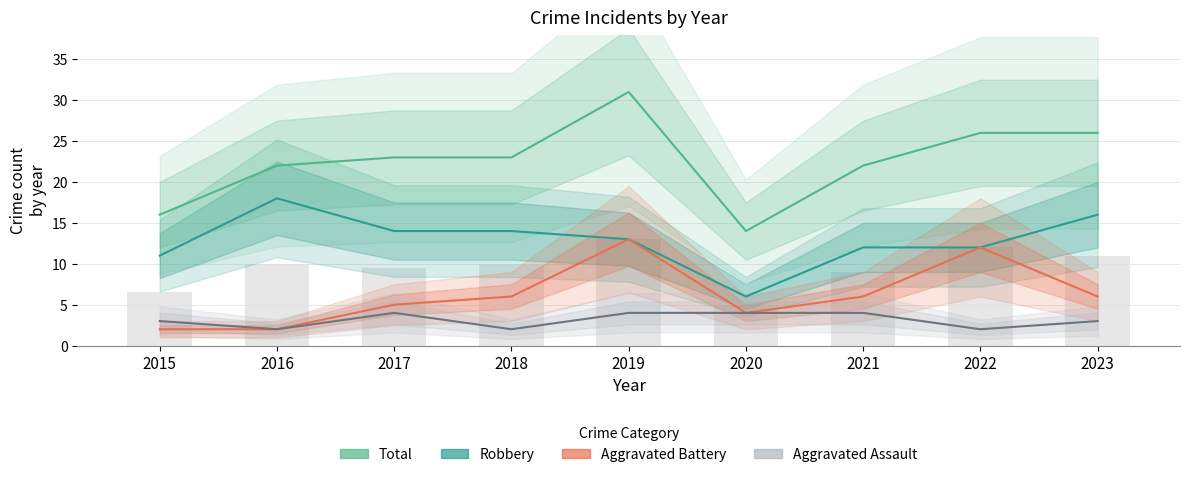

Which has a higher value, 2022 or 2020?

2022